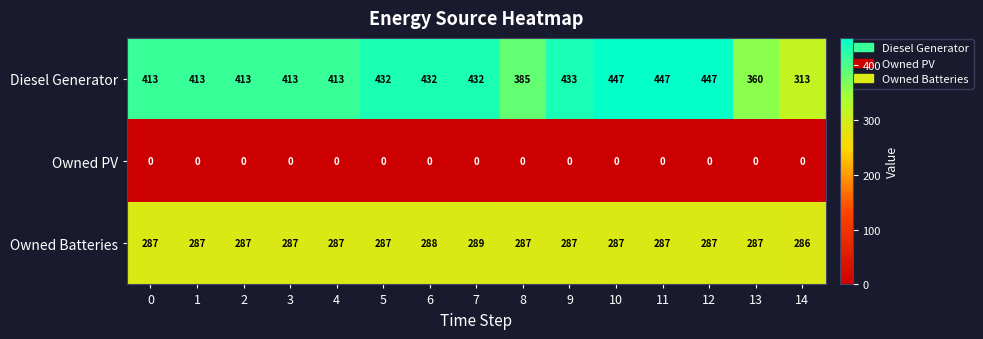

Which series changed the most between 4 and 11?

Diesel Generator